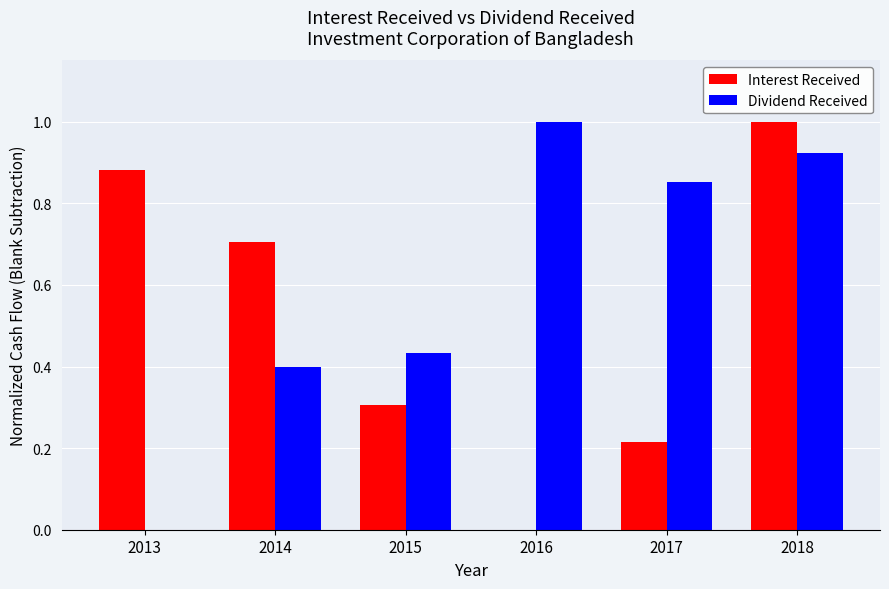

At which label is Dividend Received closest to 0?

2013